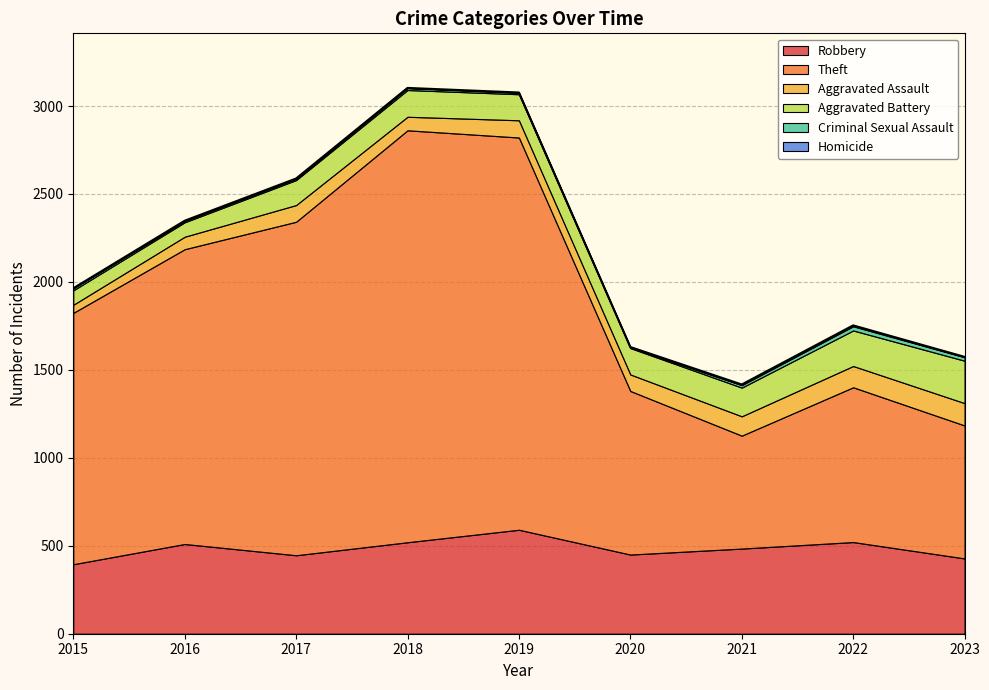

What is the value of the Robbery point at the 7th from the left?

484